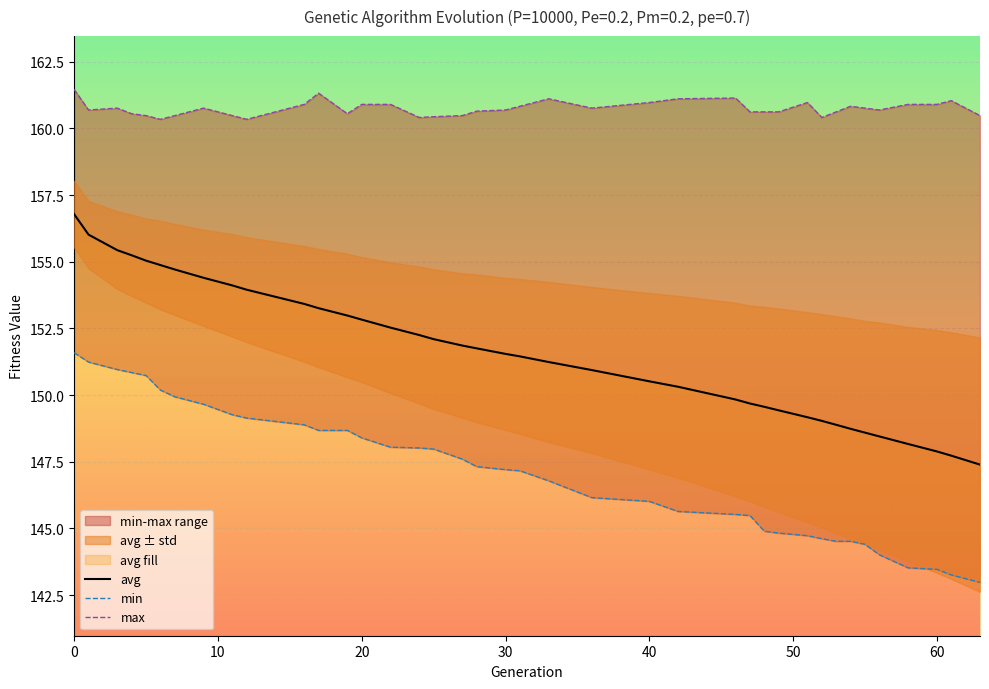

At which category does max reach its first local peak?

3